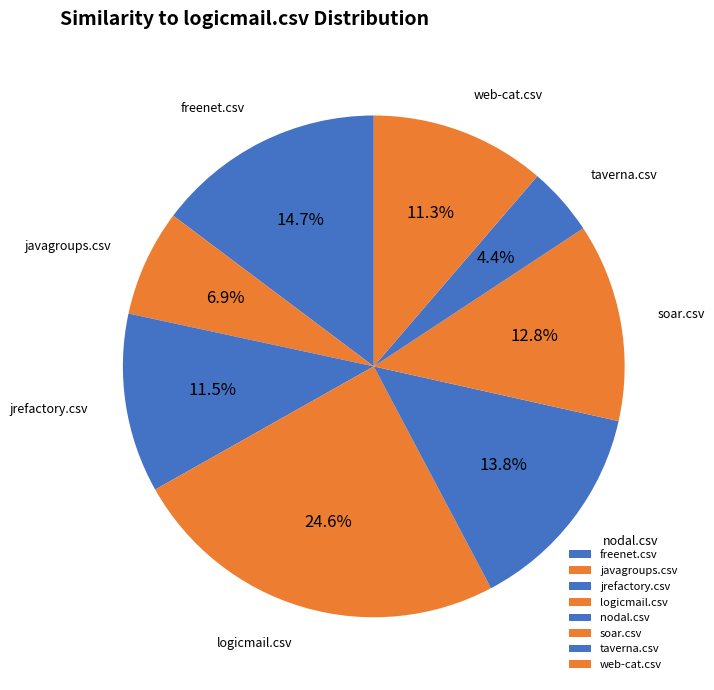

How many segments does this pie chart have?

8